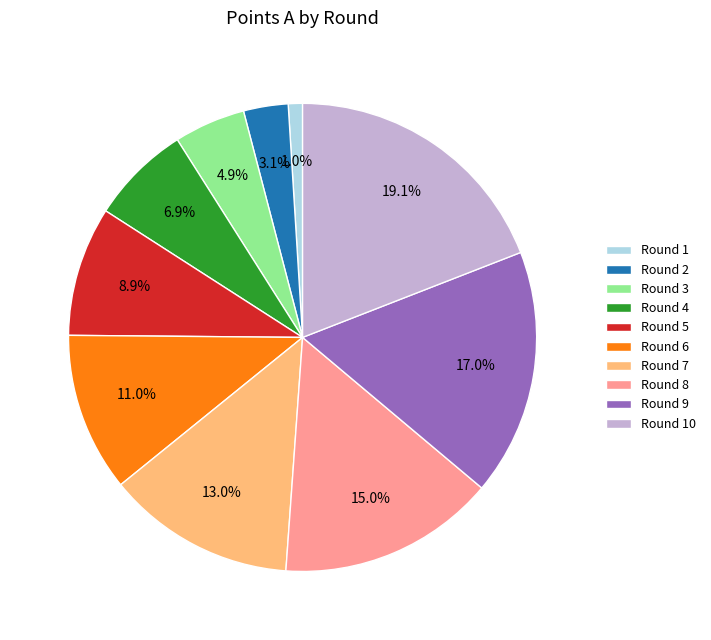

Approximately how many times larger is the value at Round 5 compared to Round 4?

1.3